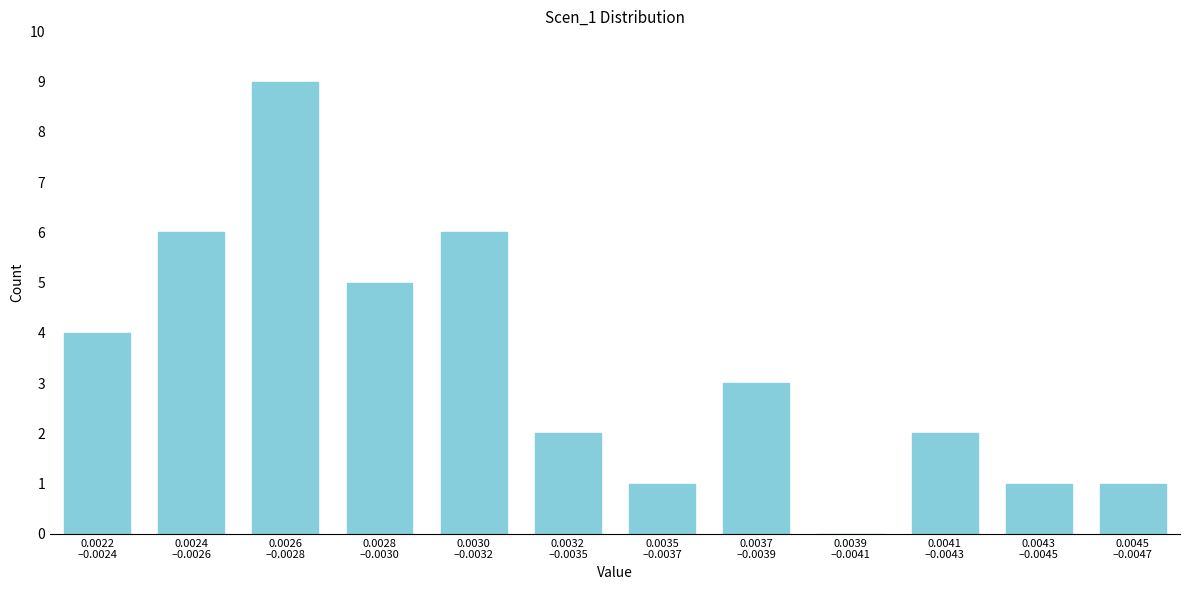

What is the maximum value shown in the chart?

9